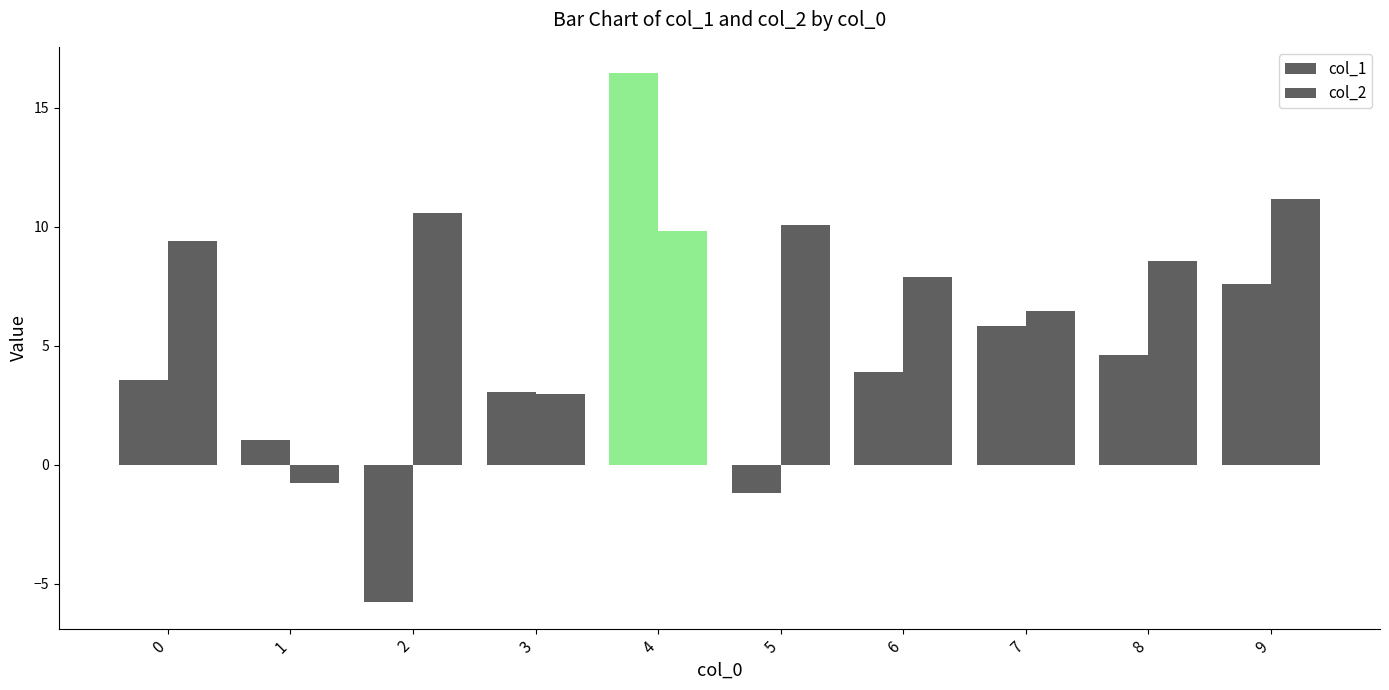

Between 6 and 7, which series saw the biggest shift?

col_1